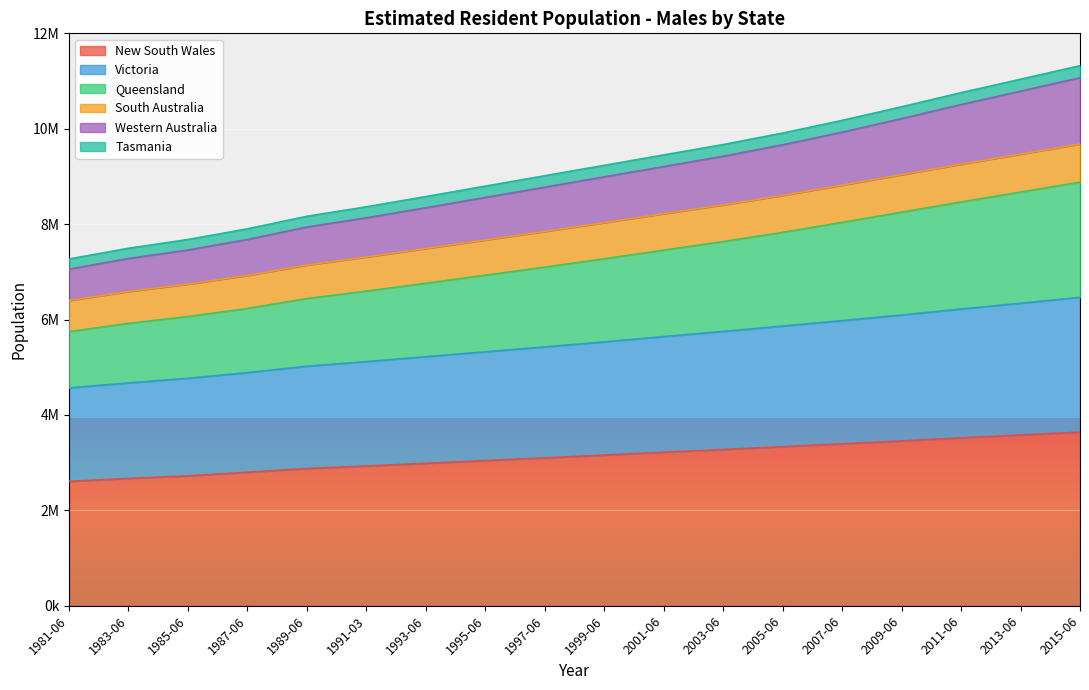

How many data points does each series have?

18